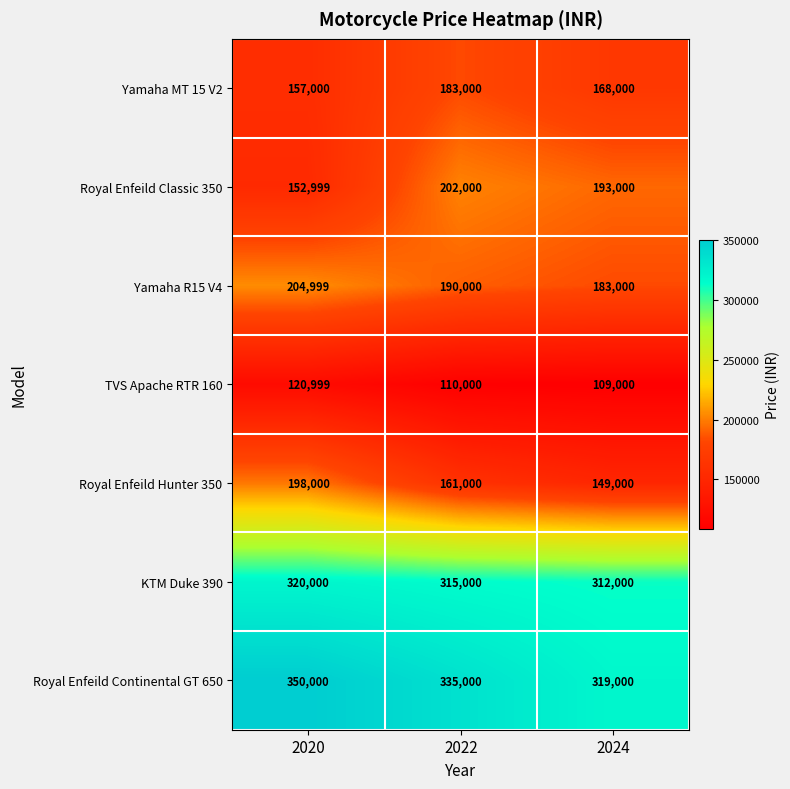

What is the sum of all KTM Duke 390 values?

947000